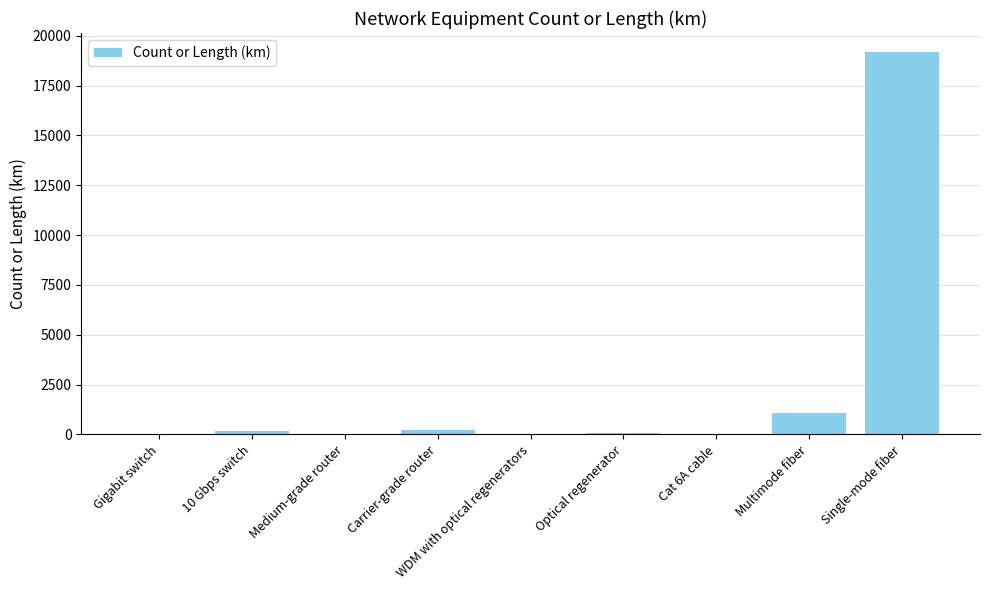

Where is the data nearest to the value 9589?

Multimode fiber